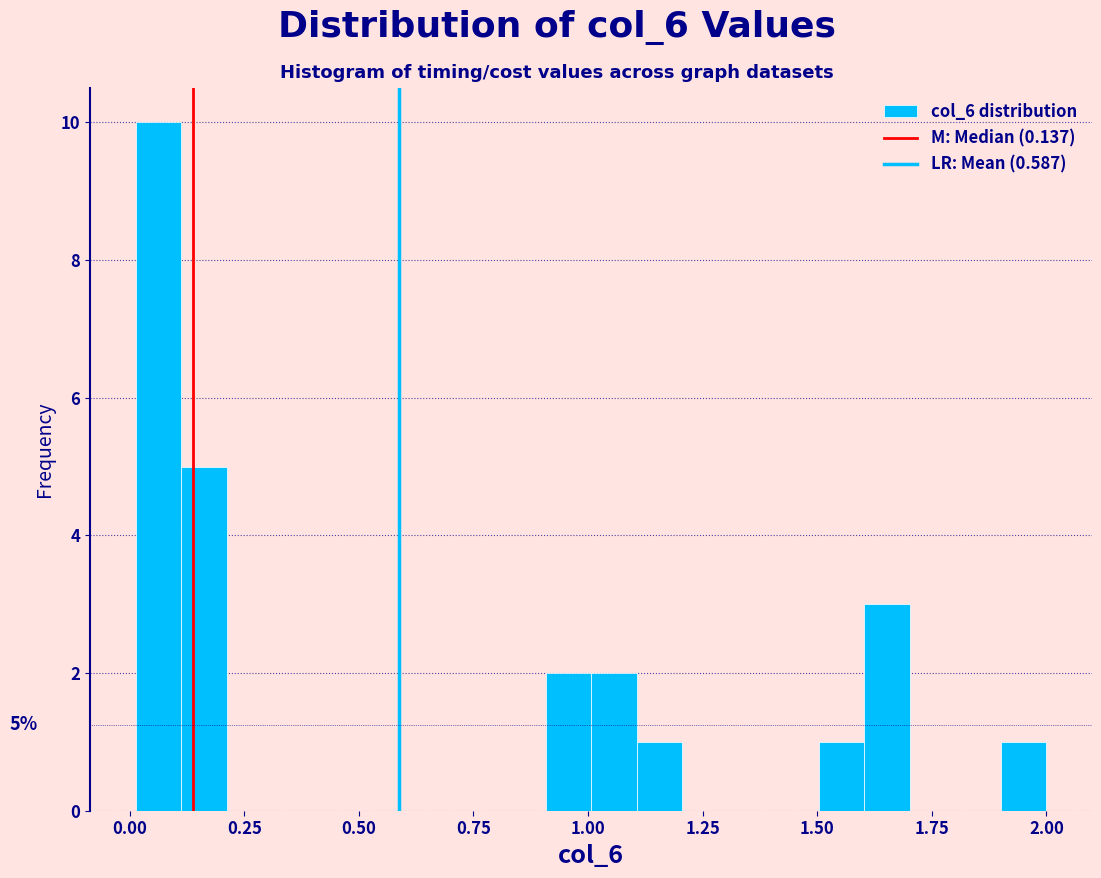

Read against the x-axis, roughly where is the centre of the tallest bar?

0.05